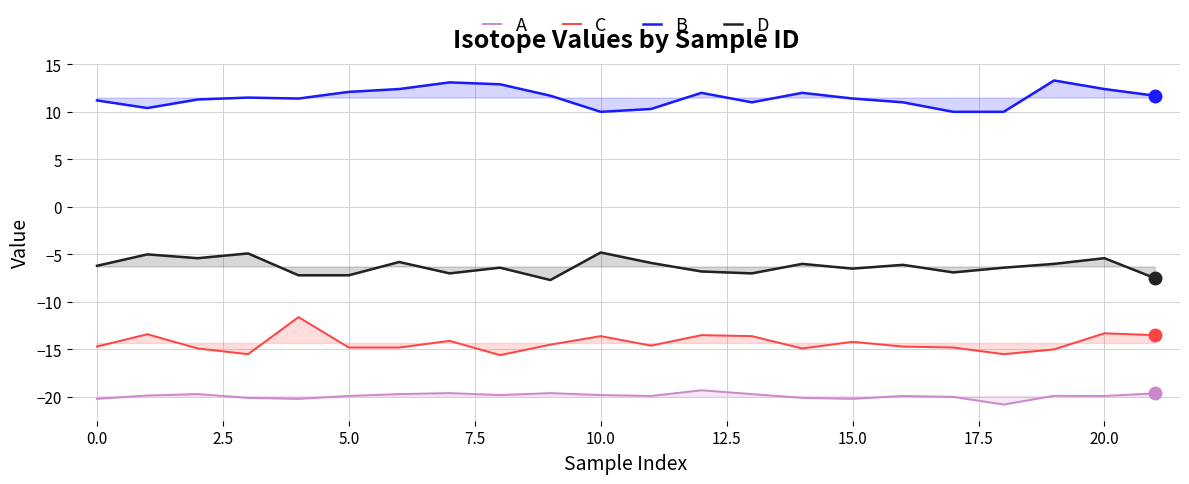

What is the difference between the maximum and minimum values in the C series?

4.0